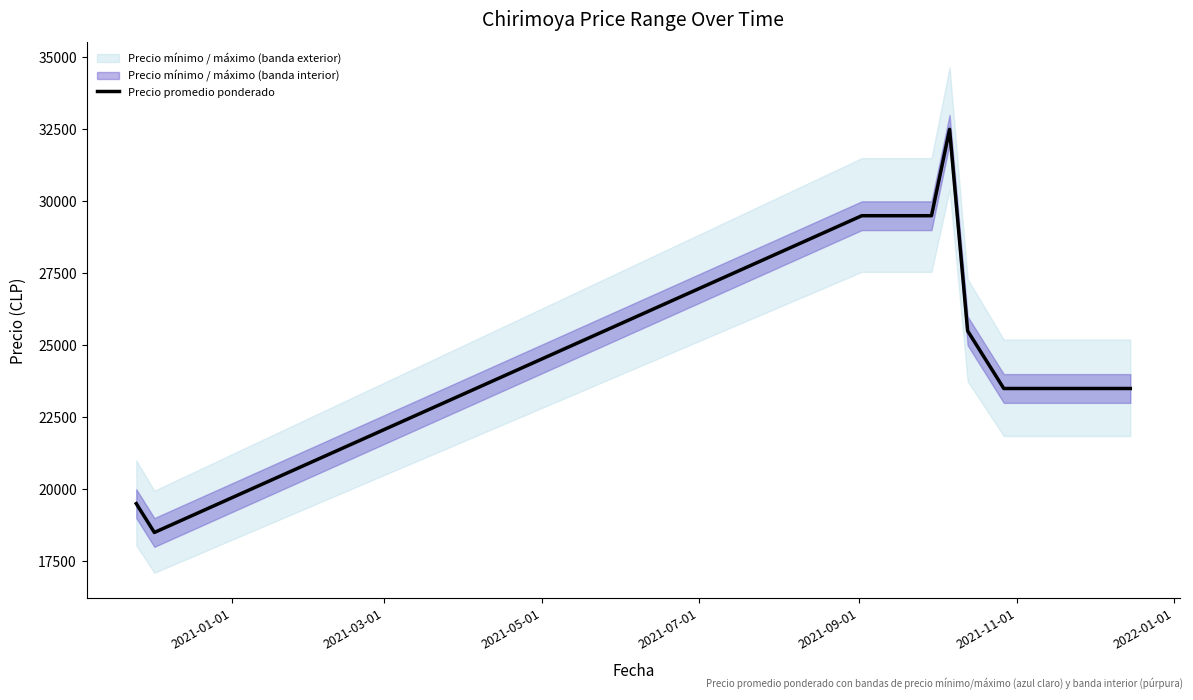

What is the value of the 10th point from the left?

23500